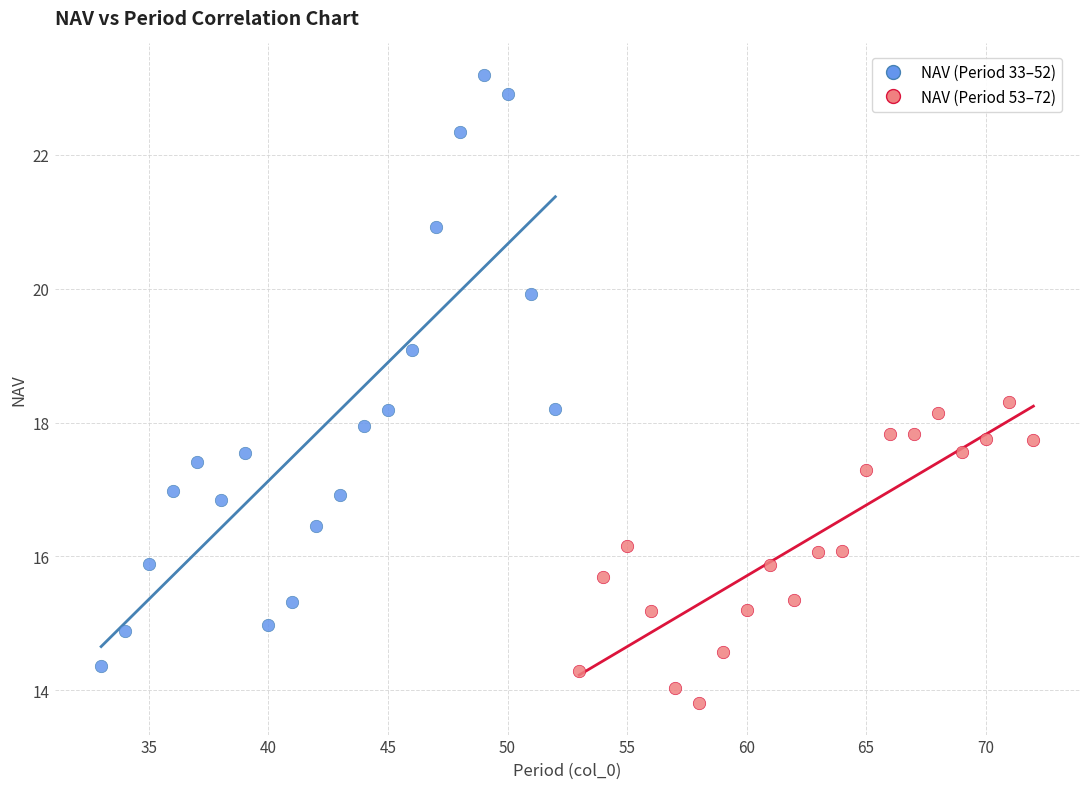

Which series reaches the minimum Y coordinate?

NAV (Period 53–72)